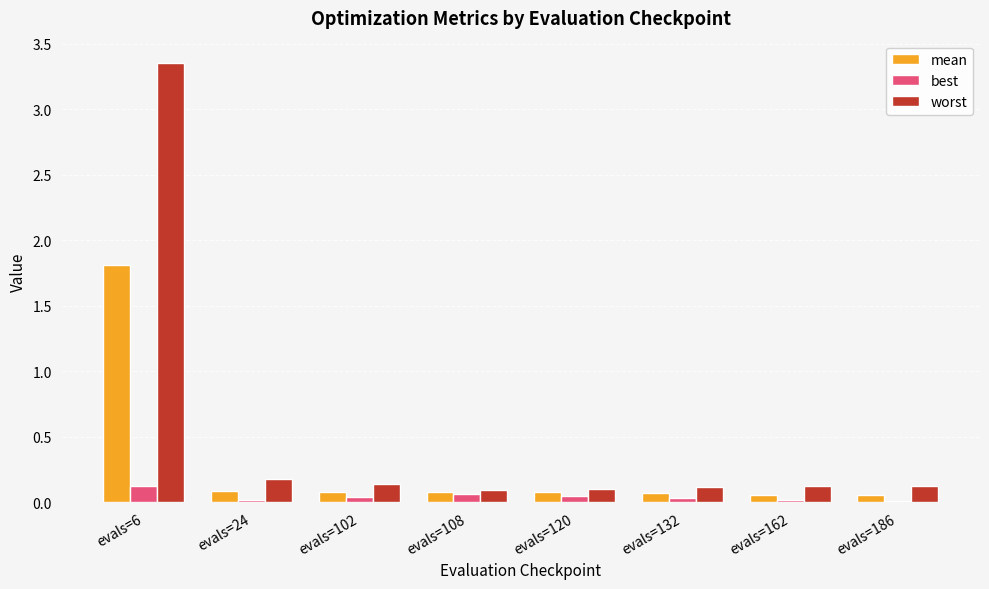

Are the bars horizontal?

No